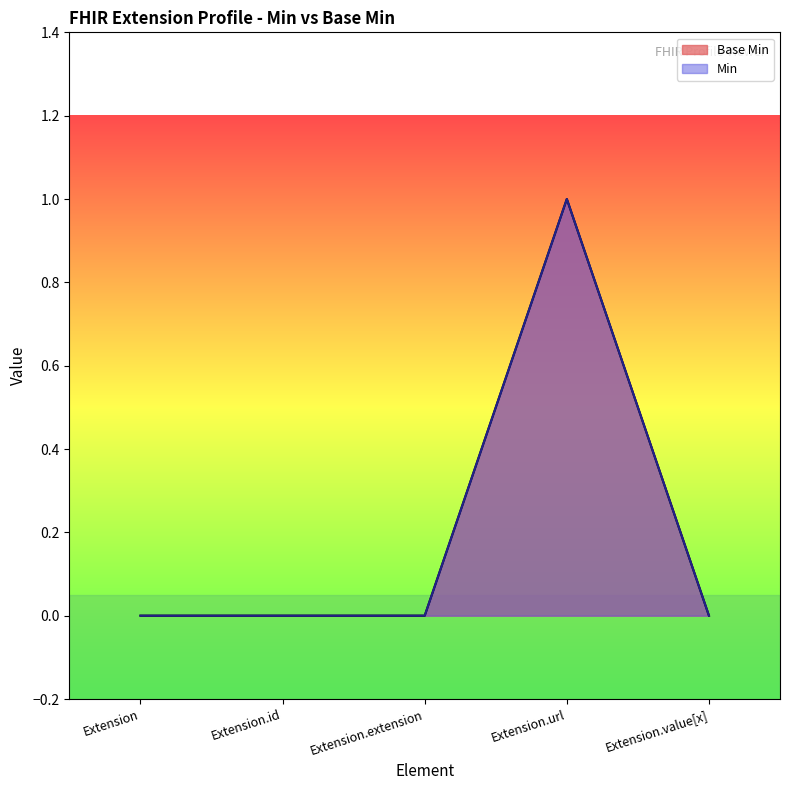

True or false: the data shows -1 at Extension.extension.

False